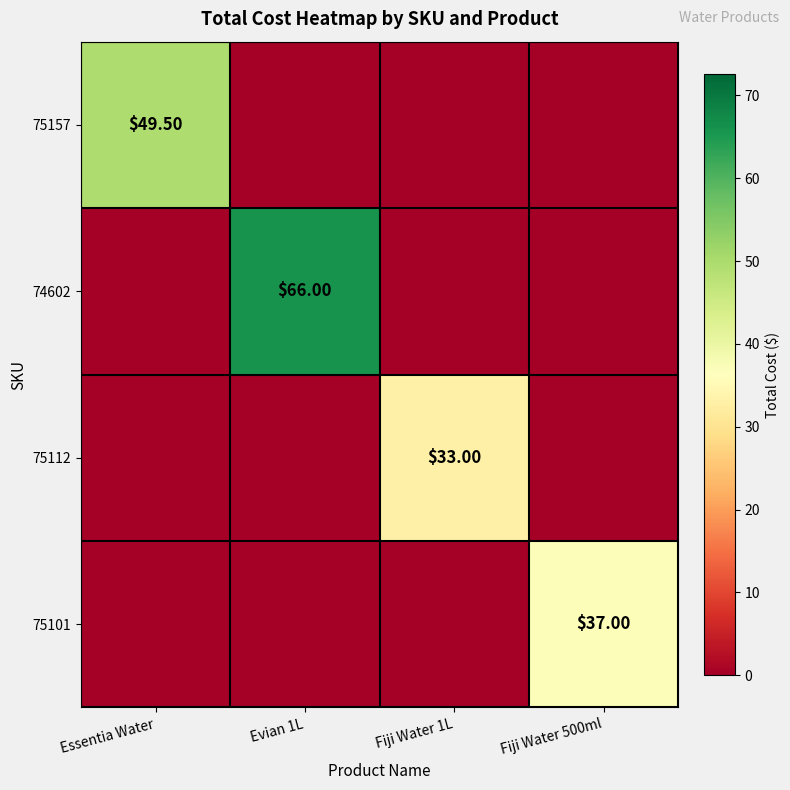

How many 75112 values are between 0 and 33?

4